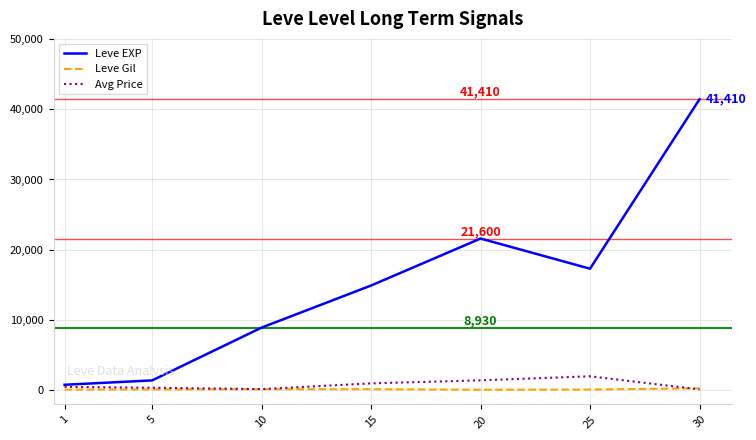

Does the chart have visible grid lines?

Yes